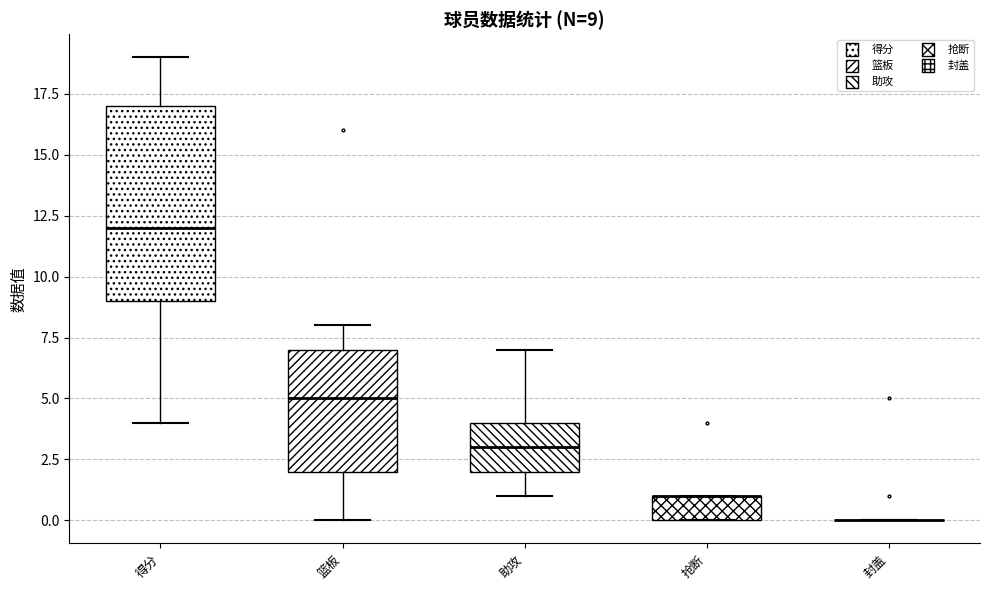

Which box is the tallest, from its lower edge to its upper edge?

得分